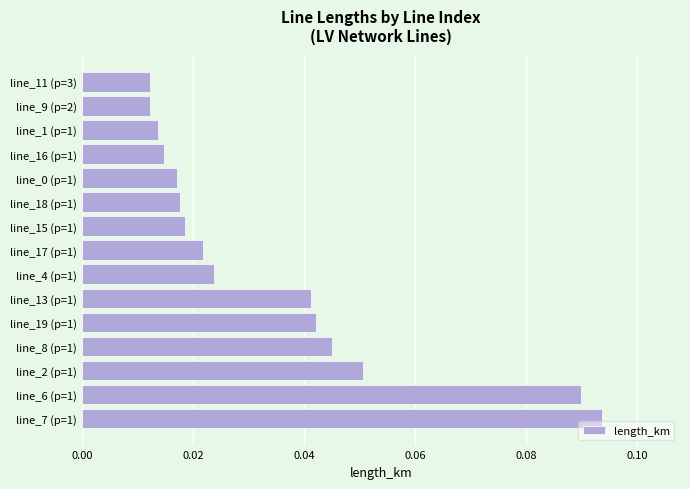

Which has a higher value, line_15 (p=1) or line_16 (p=1)?

line_15 (p=1)